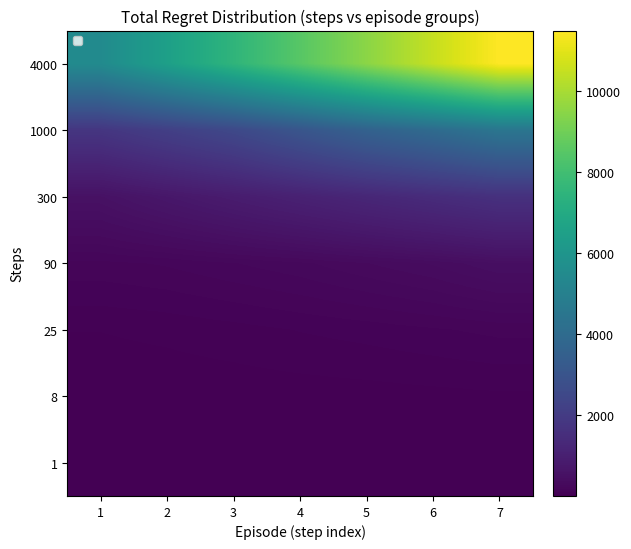

At how many categories does at least one series exceed 9235?

3